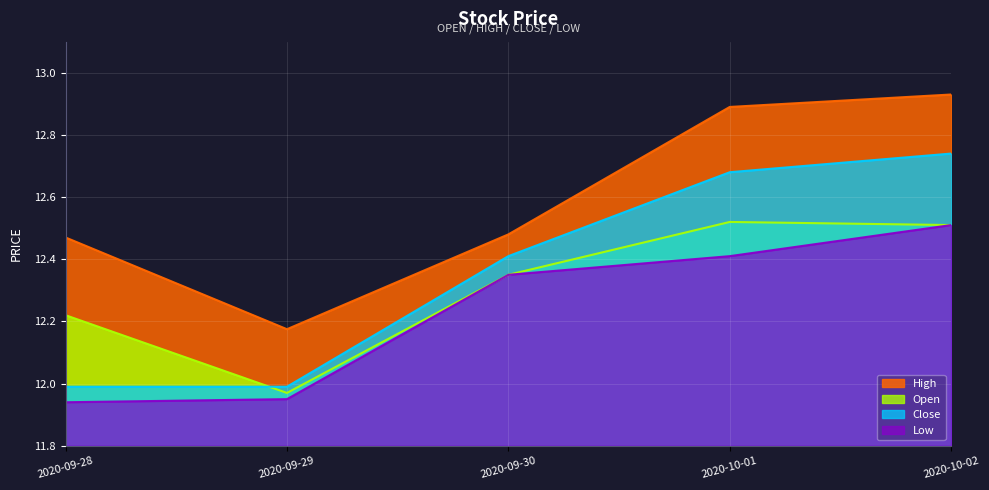

What is the sum of the High values at 2020-09-29 and 2020-09-30?

24.7